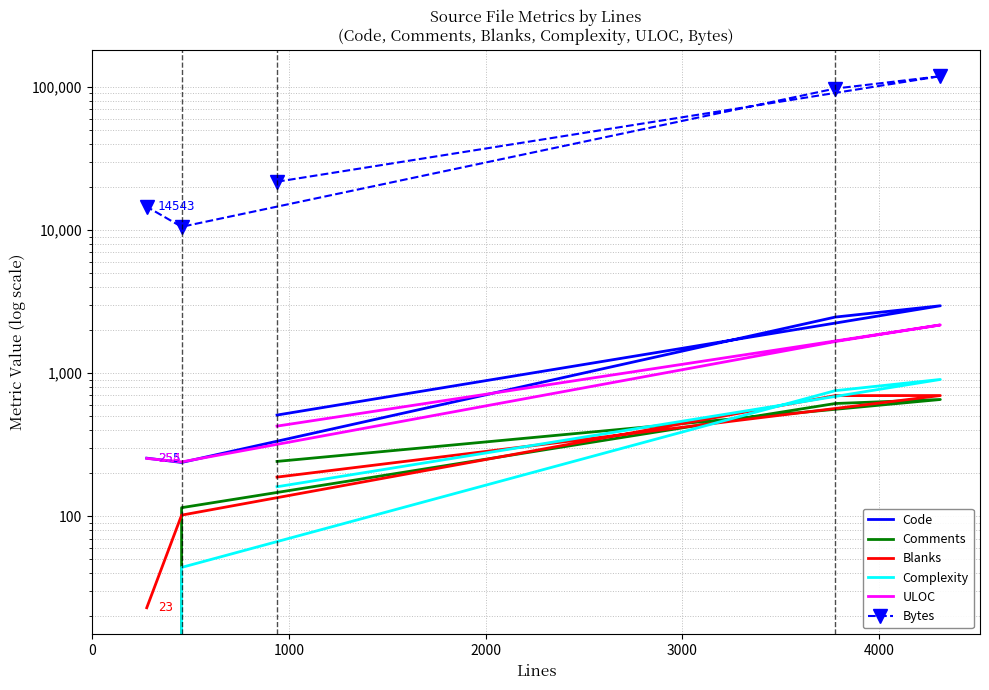

True or false: Blanks and ULOC intersect in this chart.

False